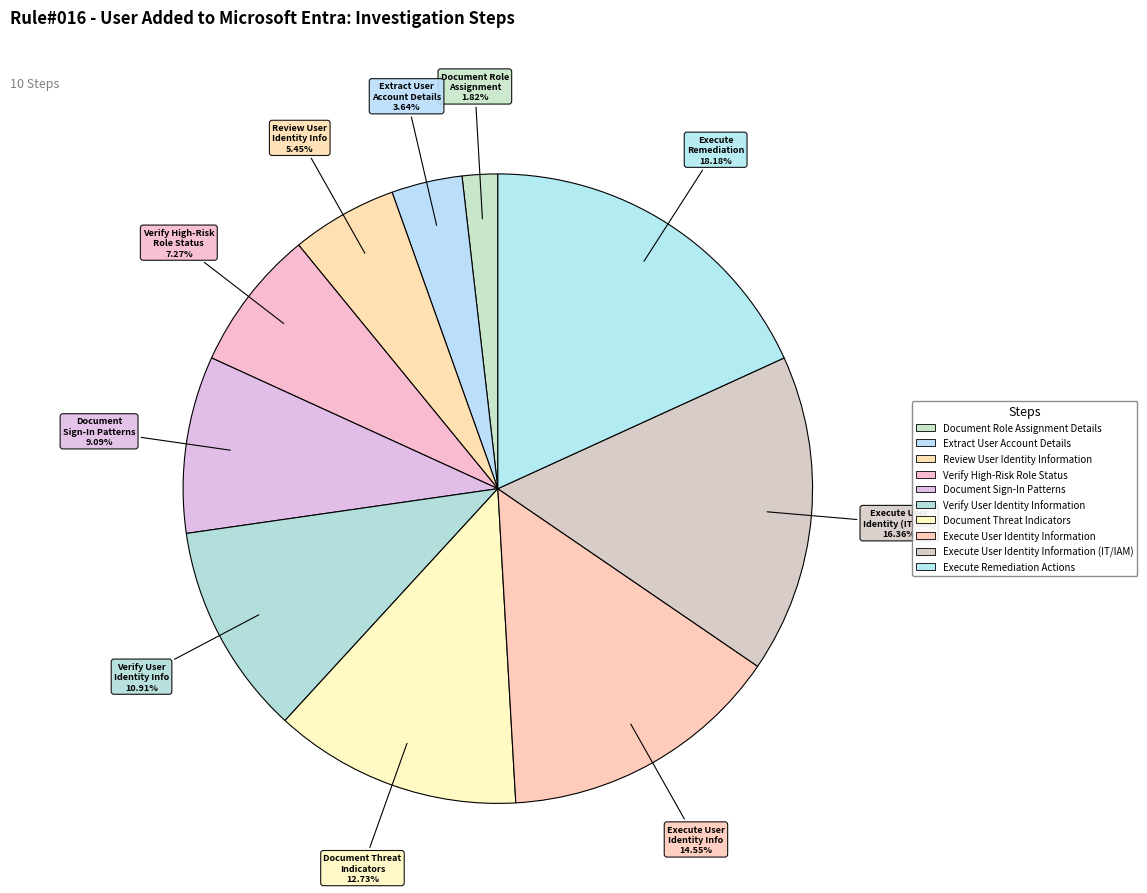

Count the number of slices in the pie.

10